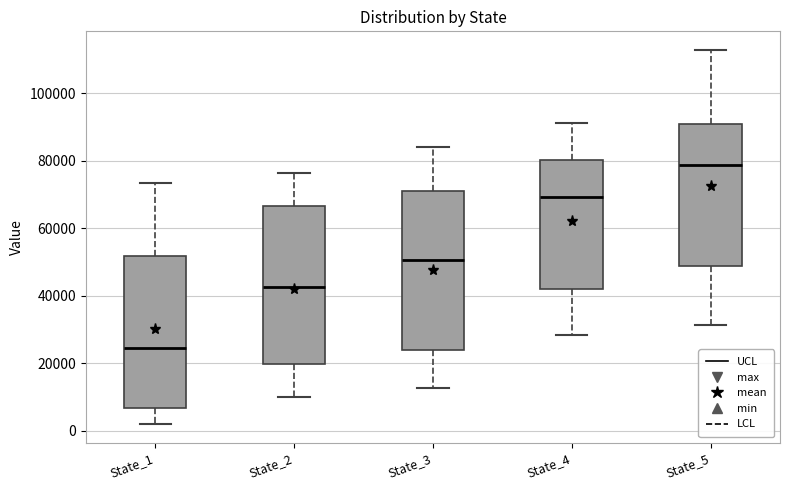

Where is the lower edge of the box for State_5 on the y-axis? The values are not printed on the chart, so give them approximately, as read against the axis.

48000